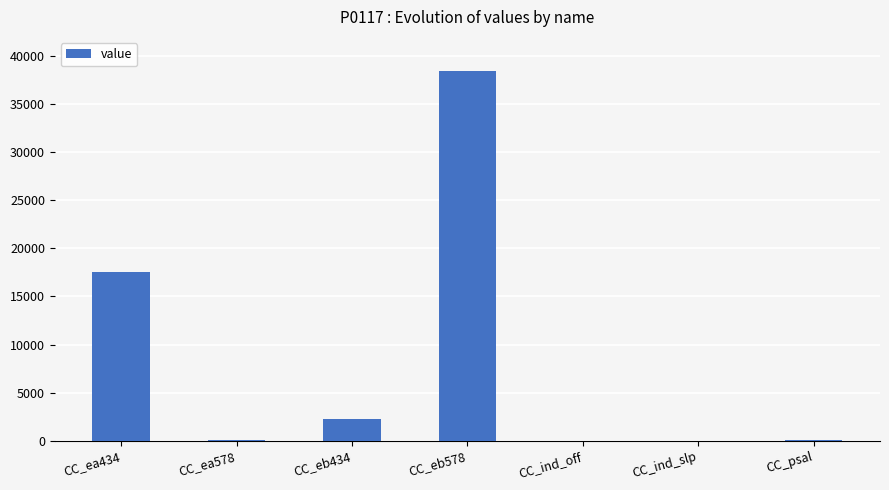

What is the average value?

8343